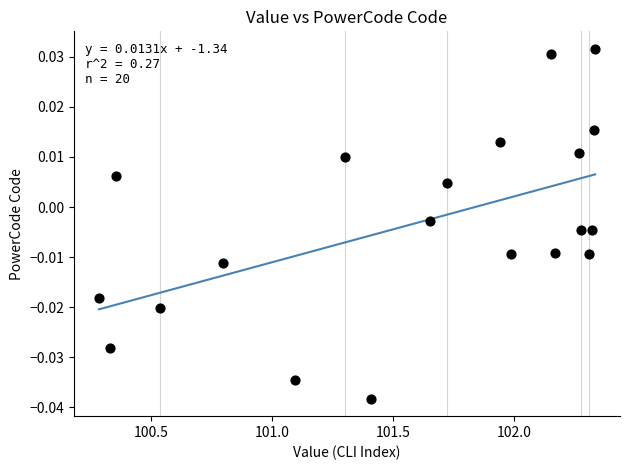

What is the range of X values (max minus min)?

2.1